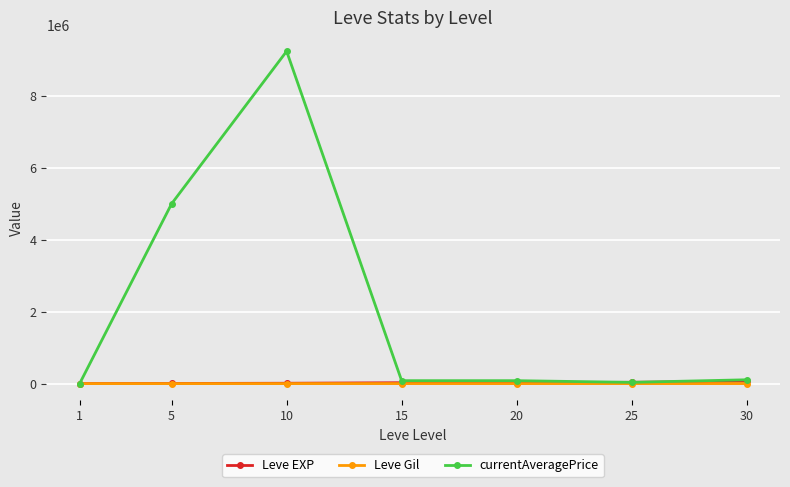

Which series has the largest total across all categories?

currentAveragePrice